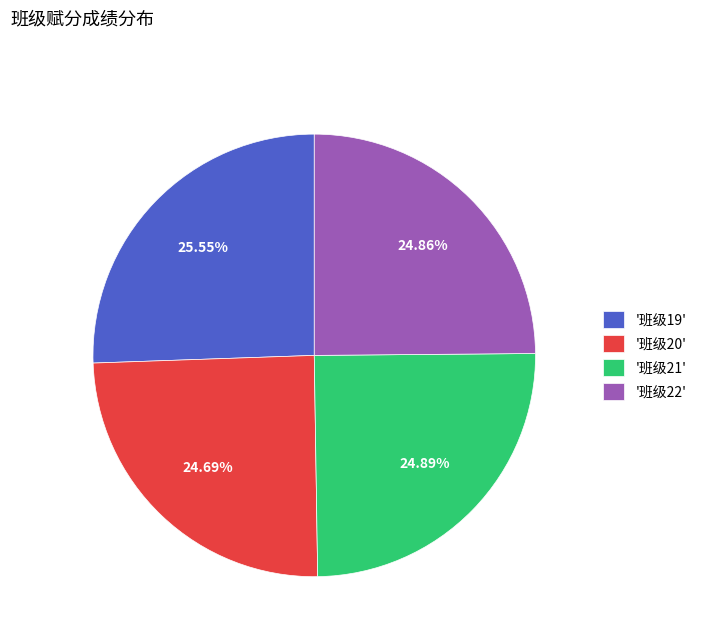

Which has a higher value, '班级19' or '班级21'?

'班级19'